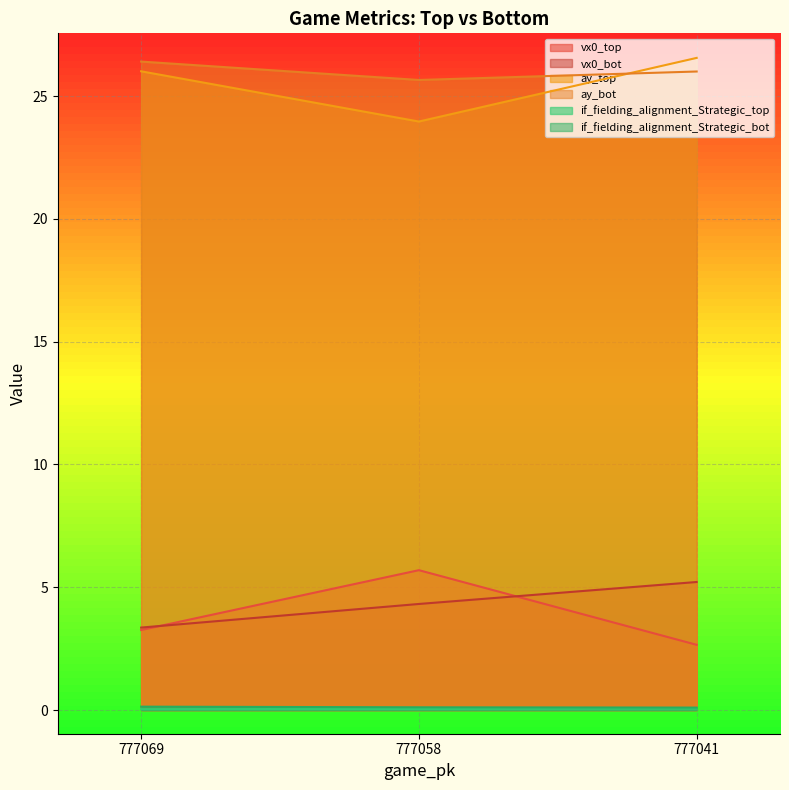

How many lines are shown in the chart?

6